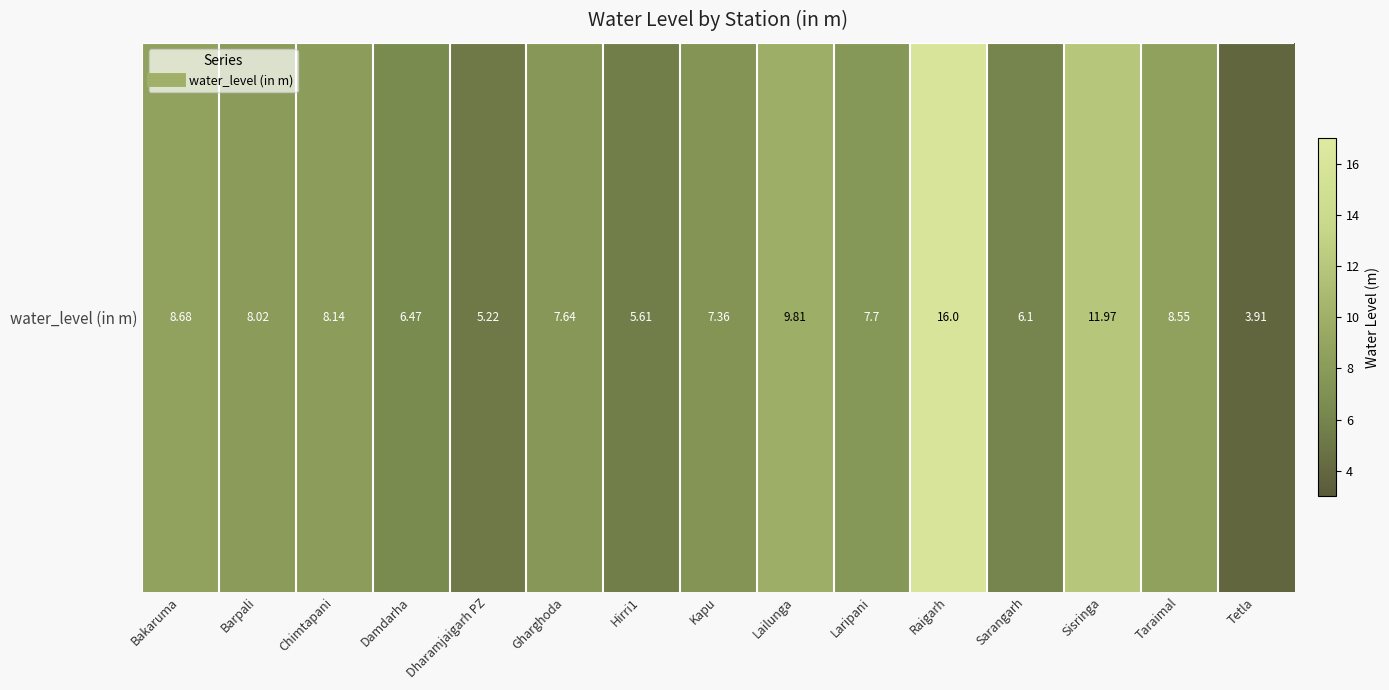

True or false: the data shows 8.1 at Chimtapani.

True